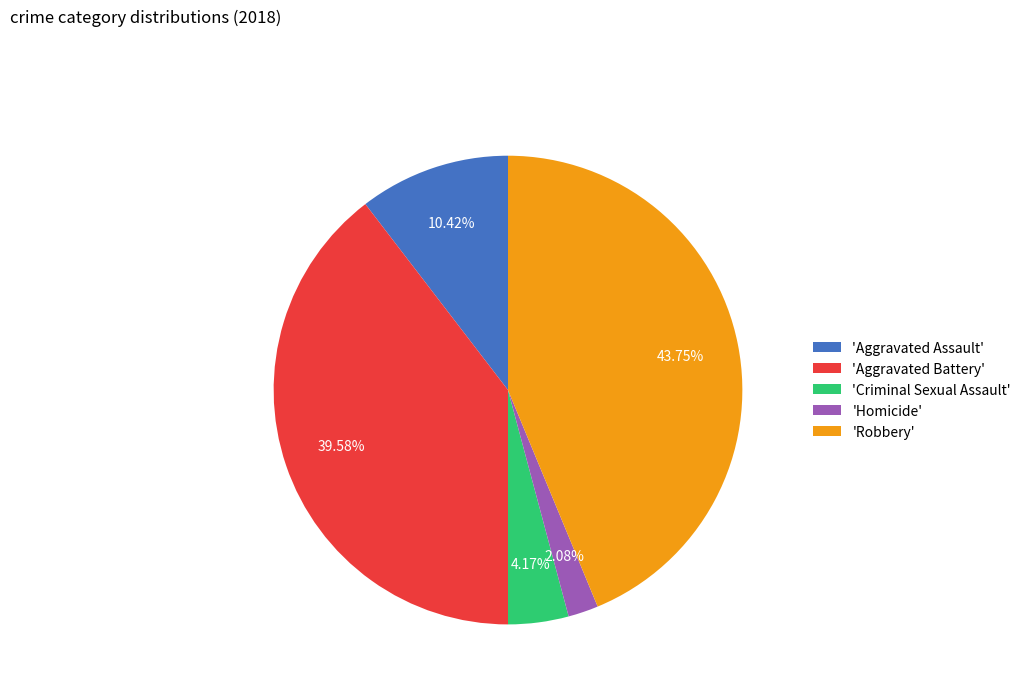

Is there any slice that represents more than half of the pie?

No